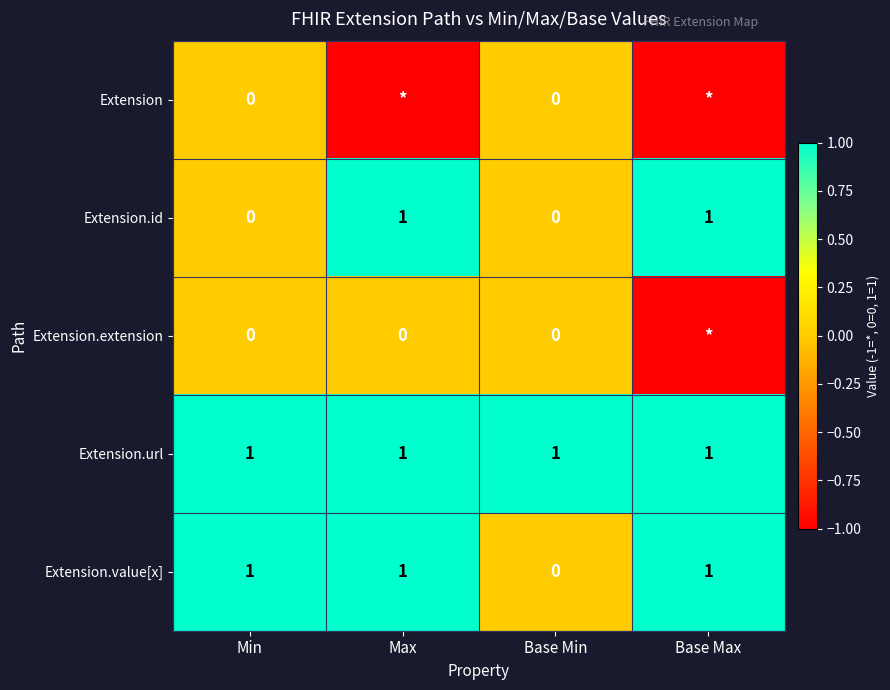

Is it true that Extension.url equals 1 at Max?

True